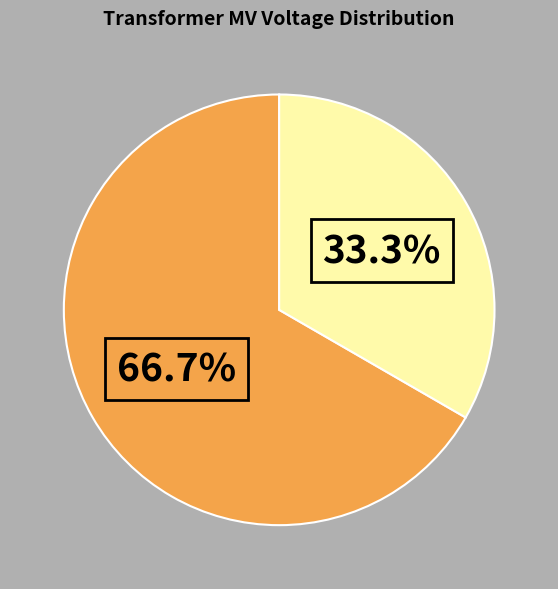

Is there a majority slice in this chart?

Yes